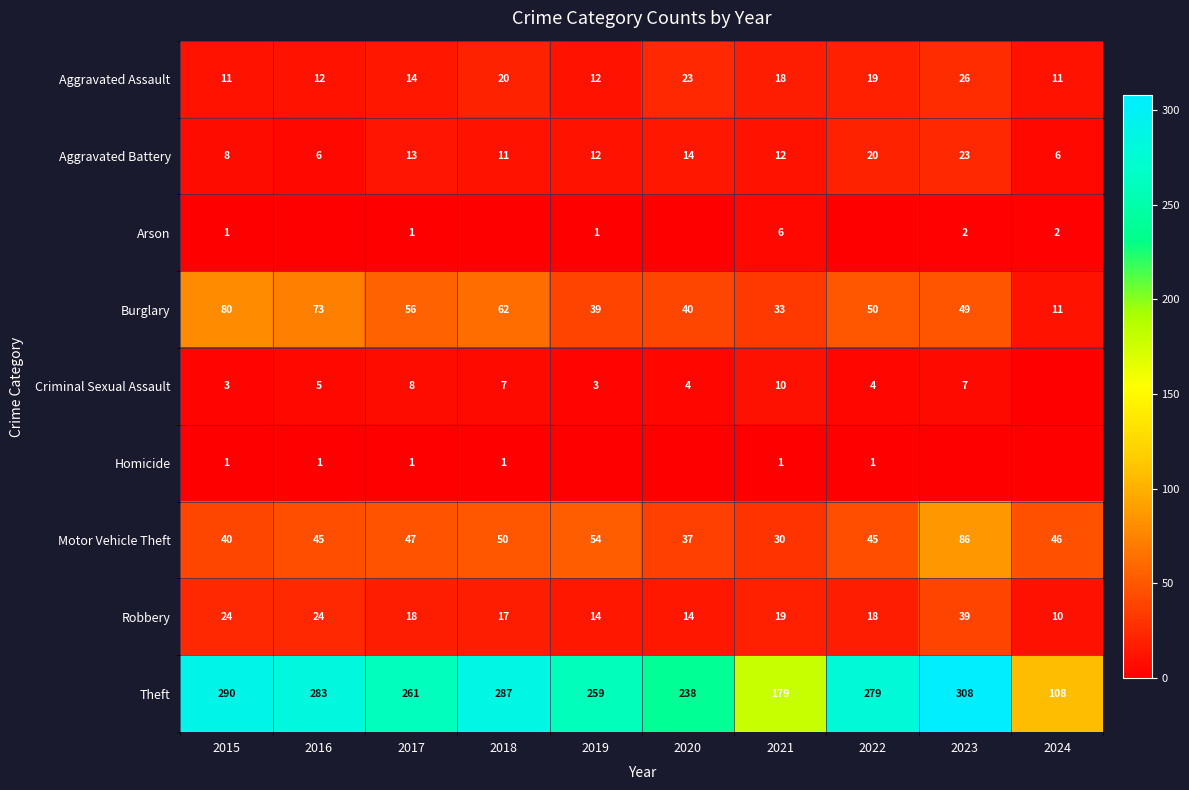

What is the maximum value for Aggravated Assault?

26